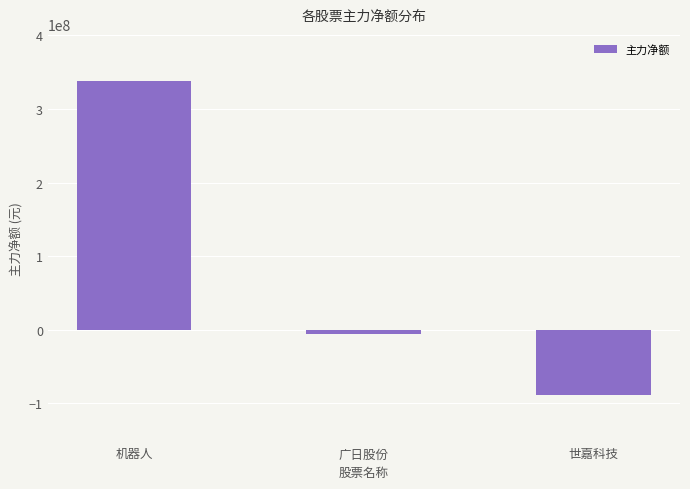

What is the difference between the values at 世嘉科技 and 机器人?

427319559